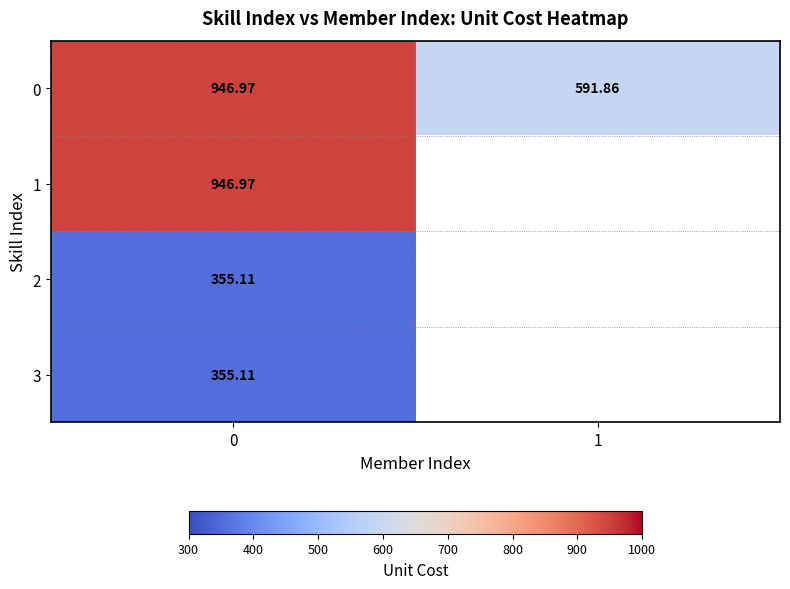

How many values in the 0 series exceed 946?

1